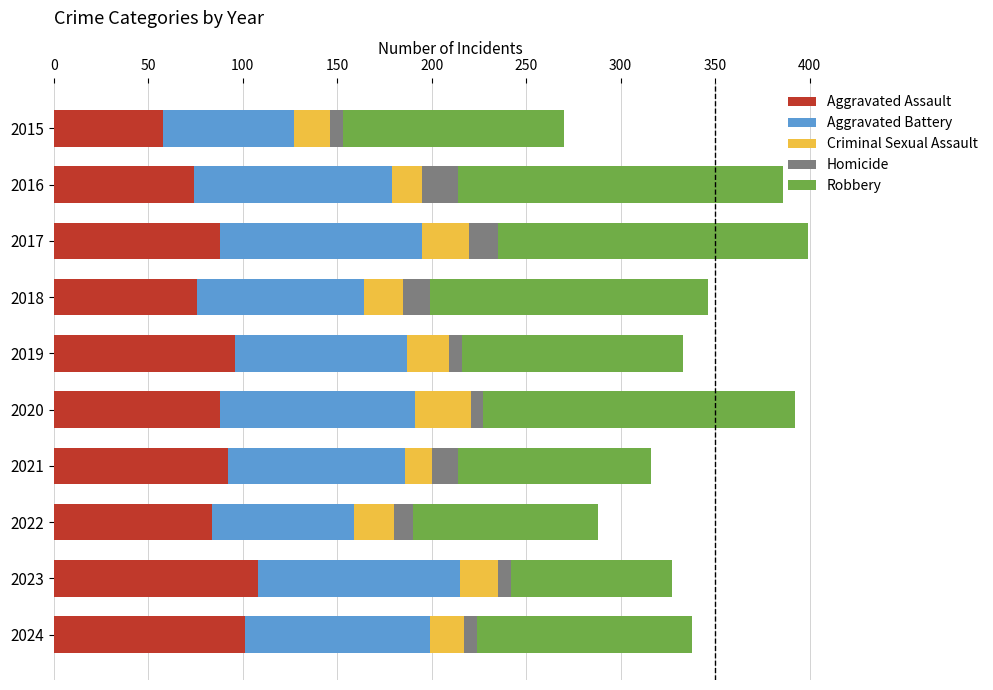

What is the lowest value of the Aggravated Assault series?

58